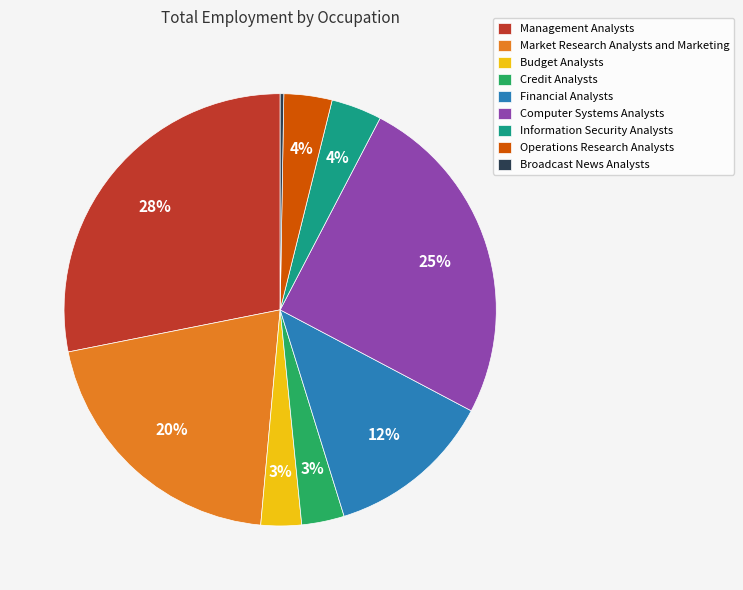

What is the ratio of the value at Market Research Analysts and Marketing to the value at Computer Systems Analysts?

0.8